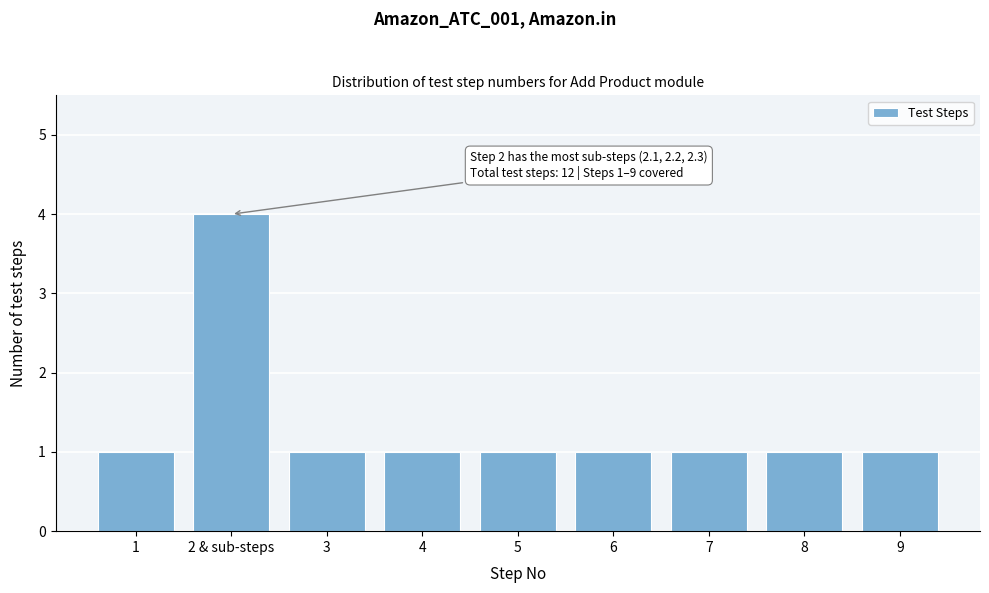

Reading left to right, extract all data points from this chart.

1=1	2 & sub-steps=4	3=1	4=1	5=1	6=1	7=1	8=1	9=1